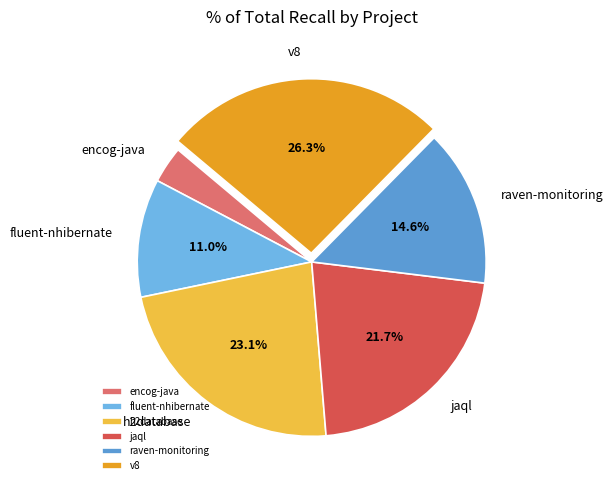

Count the number of slices in the pie.

6